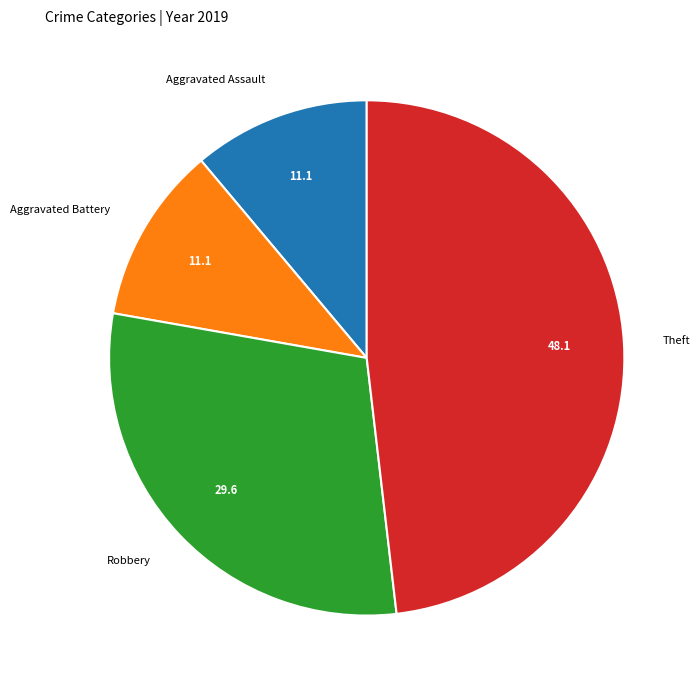

Is Aggravated Assault the majority of the pie?

No